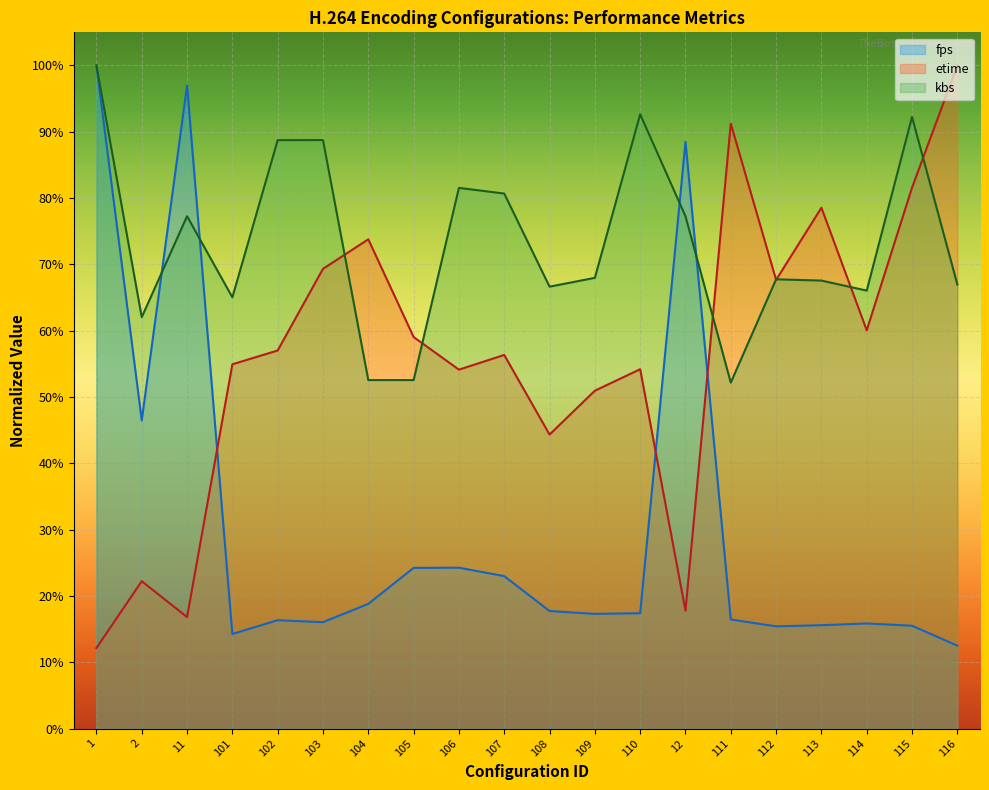

What is the label of the 10th point from the left?

107